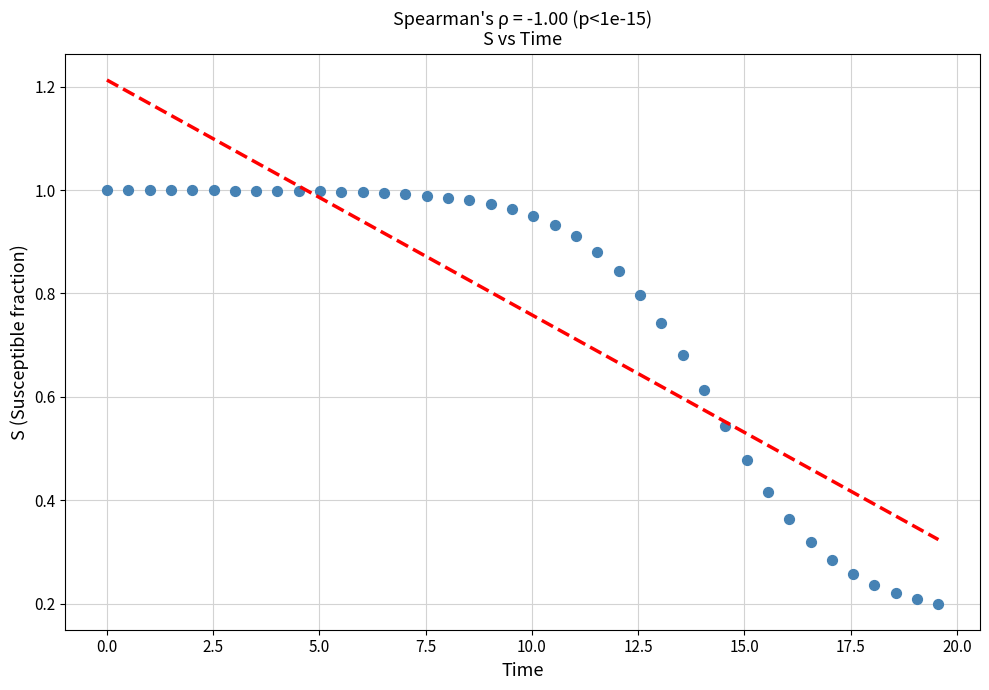

What is the range of X values (max minus min)?

19.6